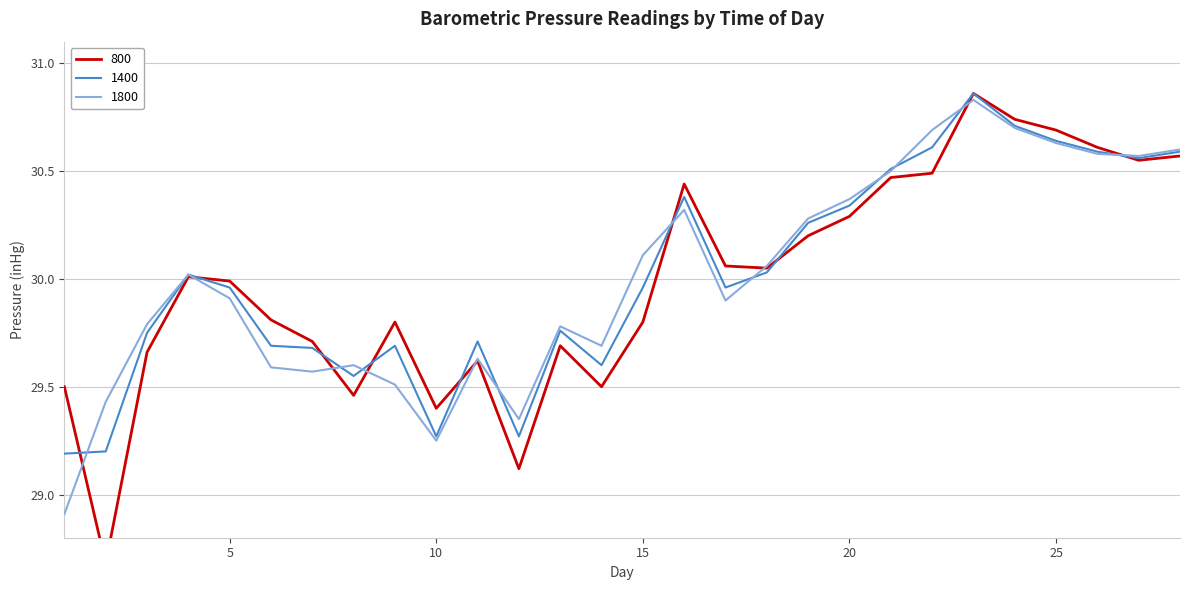

Rank the series at 1 from lowest to highest value.

1800, 1400, 800